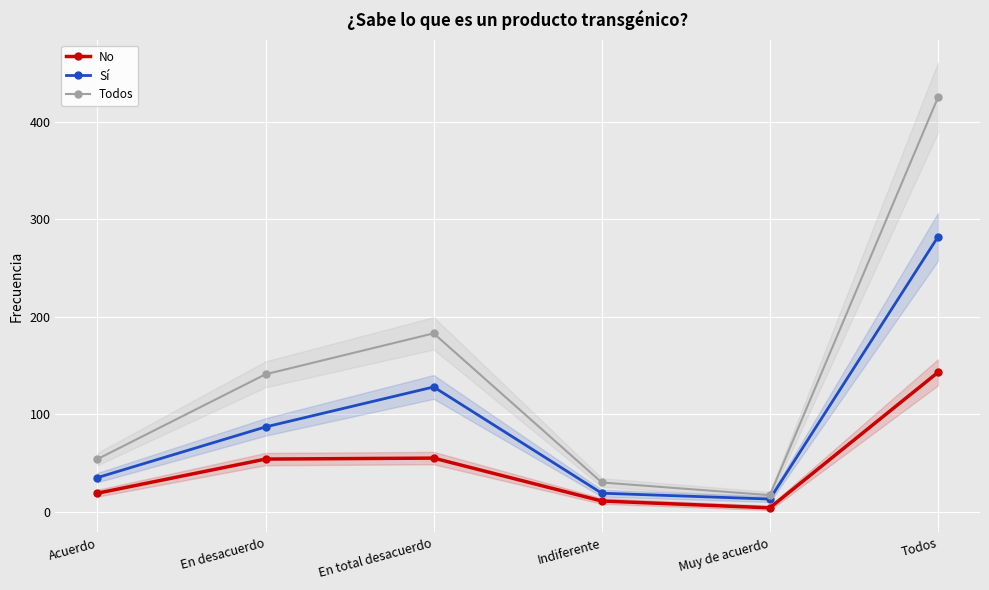

The No series shows 17 at Indiferente. True or false?

False